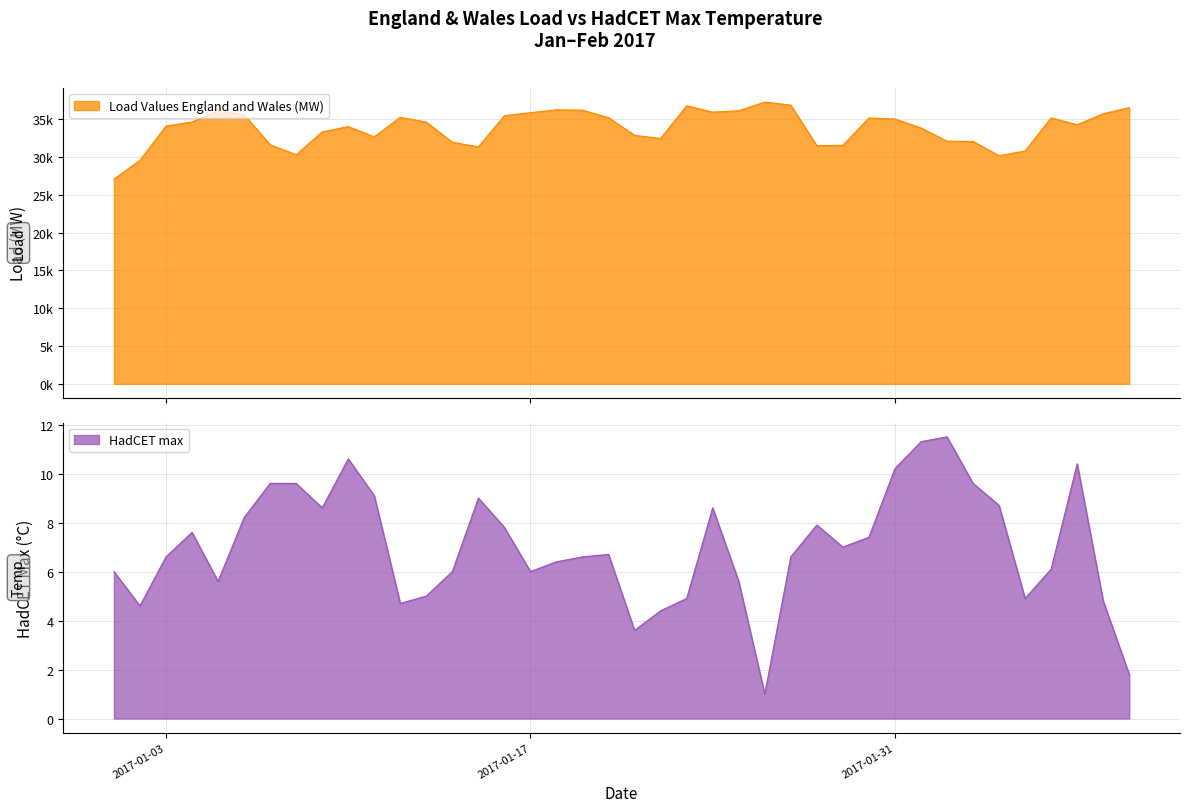

True or false: Load Values England and Wales (MW) and HadCET max cross at least once.

False